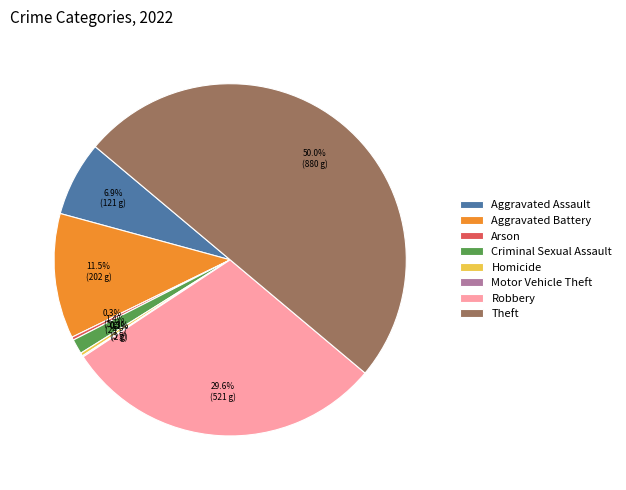

What portion of the pie excludes Robbery?

70.4%